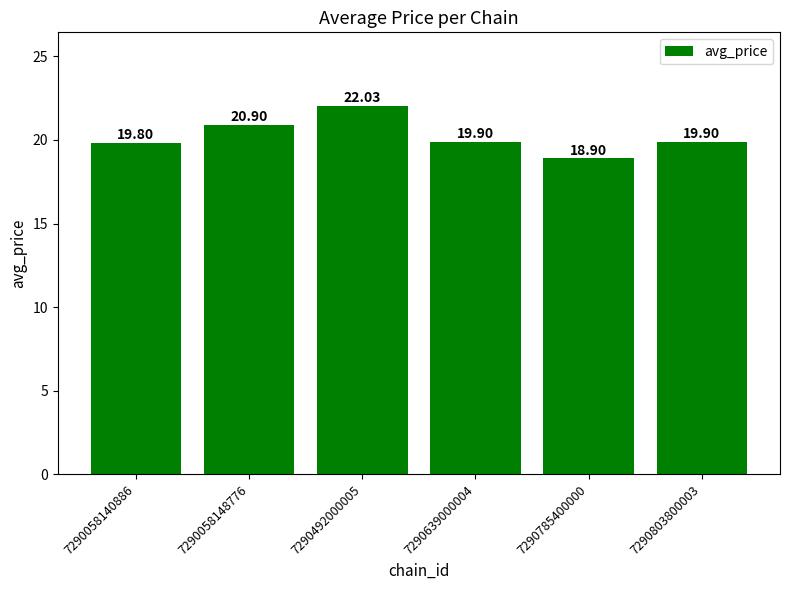

Reading right to left, what are all the values shown in this chart?

19.9	18.9	19.9	22.0	20.9	19.8